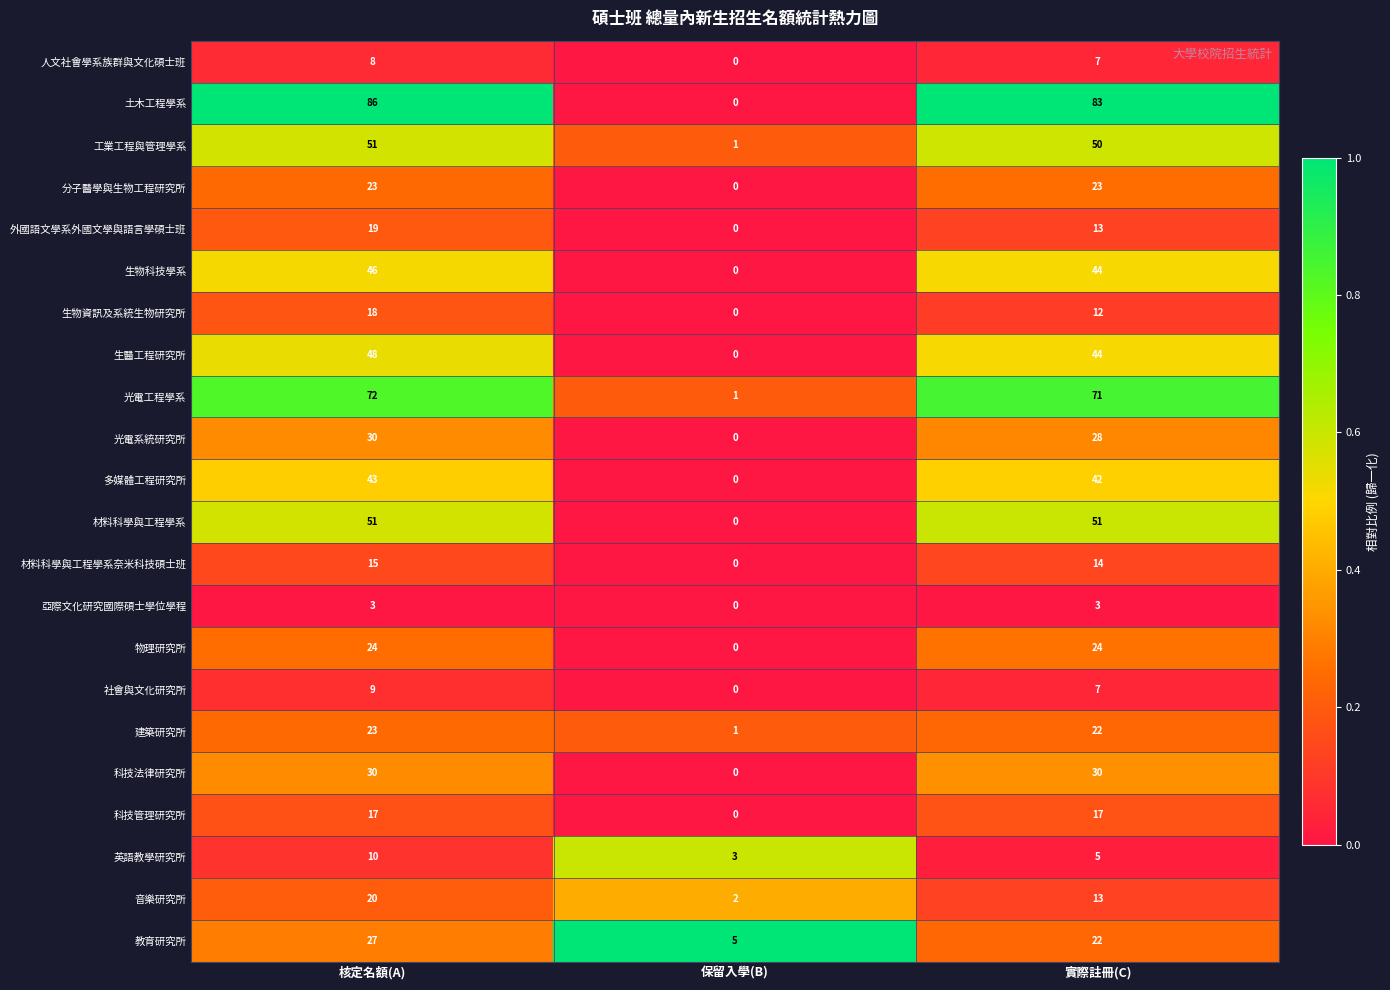

Which series has the widest spread of values?

土木工程學系